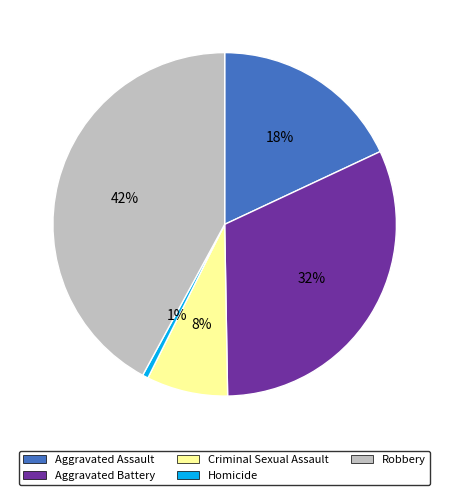

Which category has the biggest portion of the pie?

Robbery